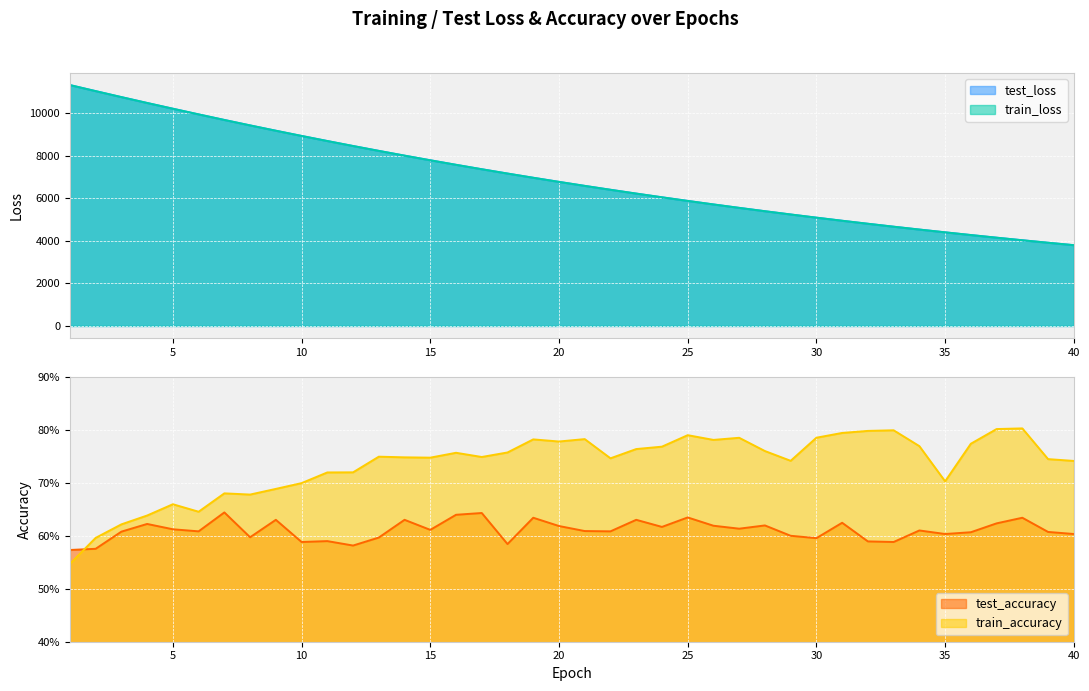

Rank the series at 26 from lowest to highest value.

test_accuracy, train_accuracy, train_loss, test_loss